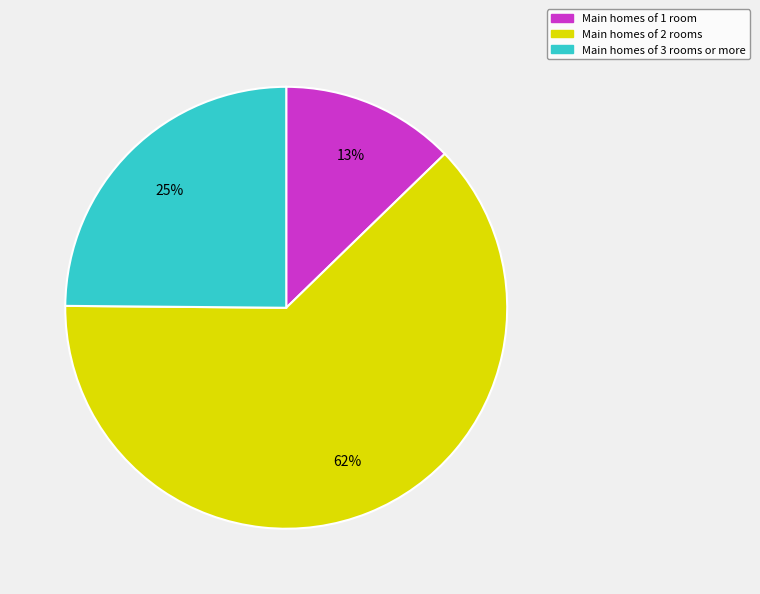

Is there a majority slice in this chart?

Yes